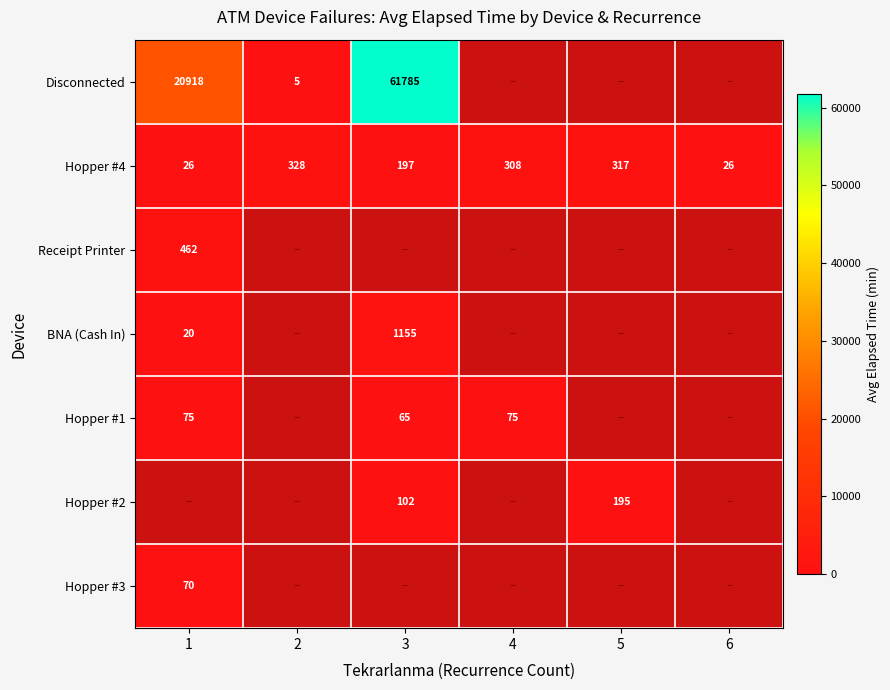

The value of Hopper #2 at 5 is 323.1. True or false?

False